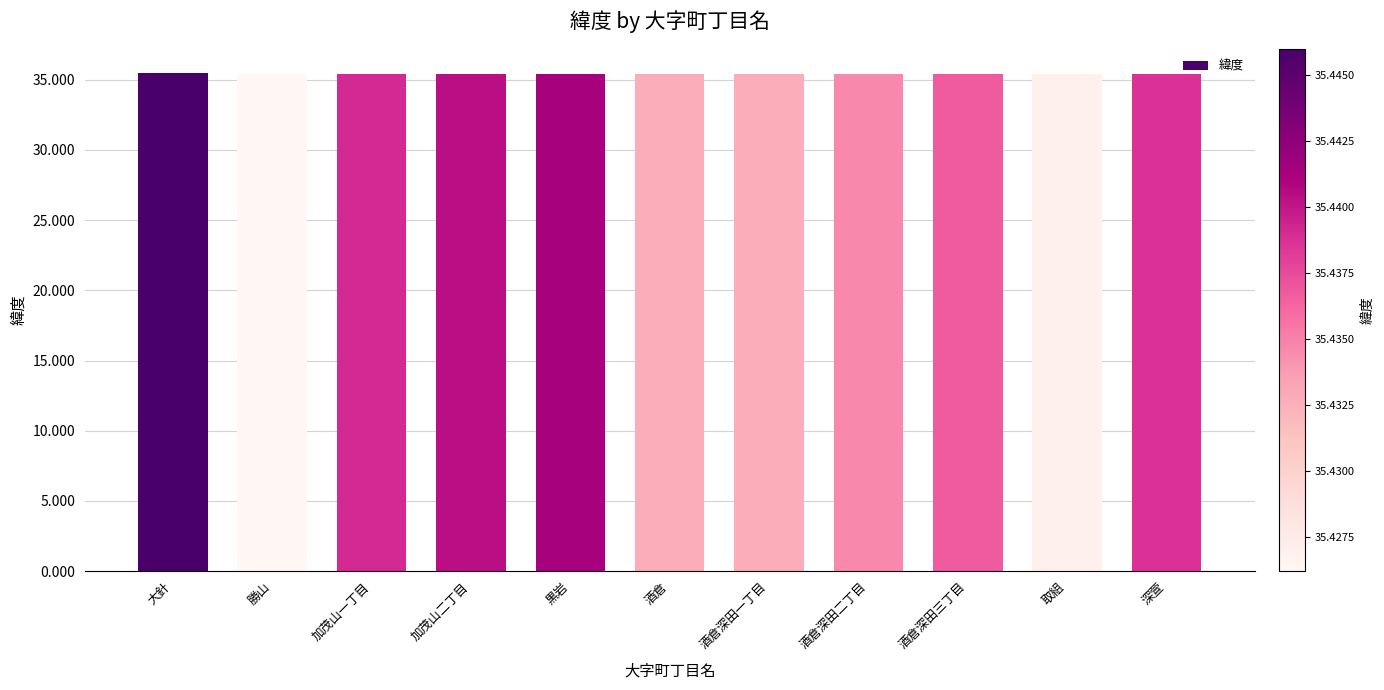

What is the maximum value shown in the chart?

35.4